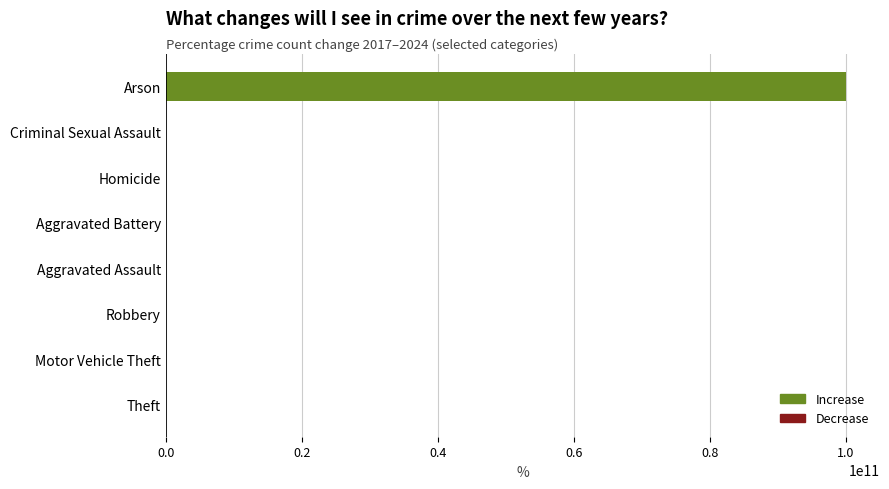

Which category has the highest value across all series?

Arson